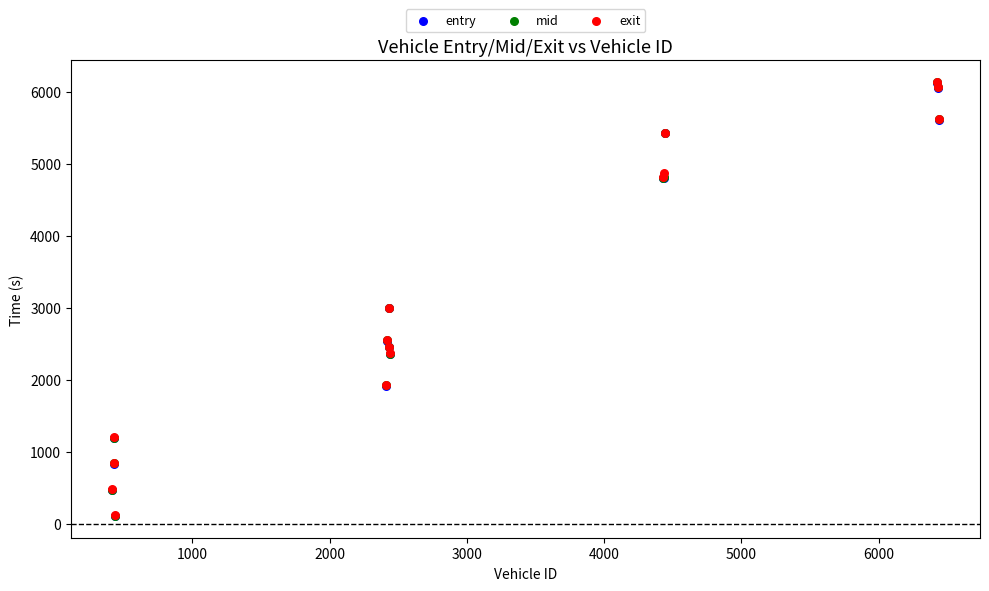

What are all the series names shown in the legend?

entry, mid, exit